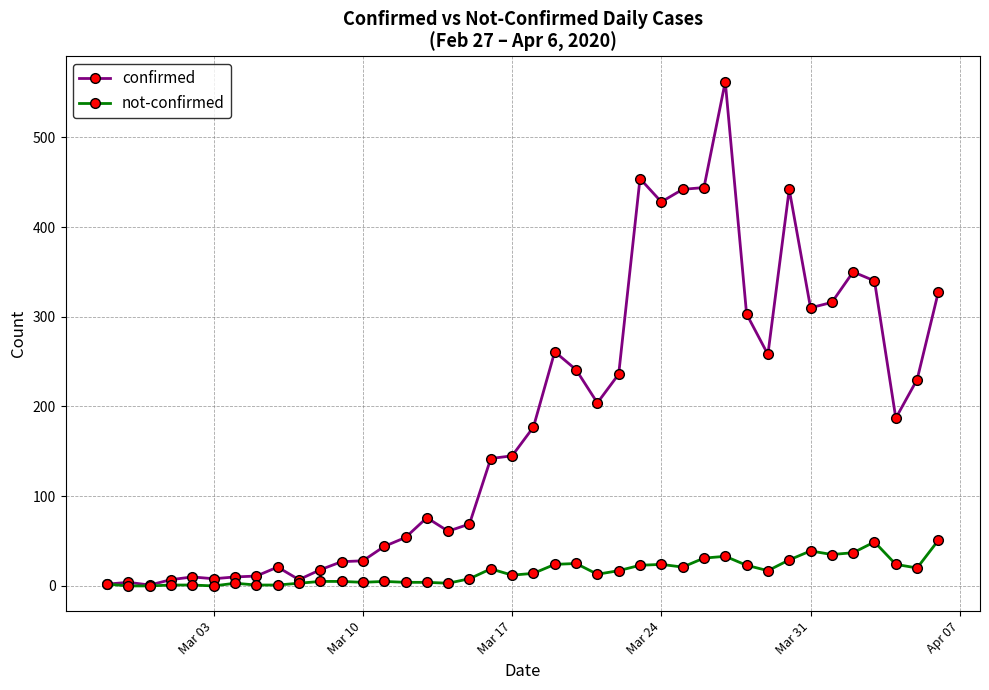

Which series has the largest range (max minus min)?

confirmed